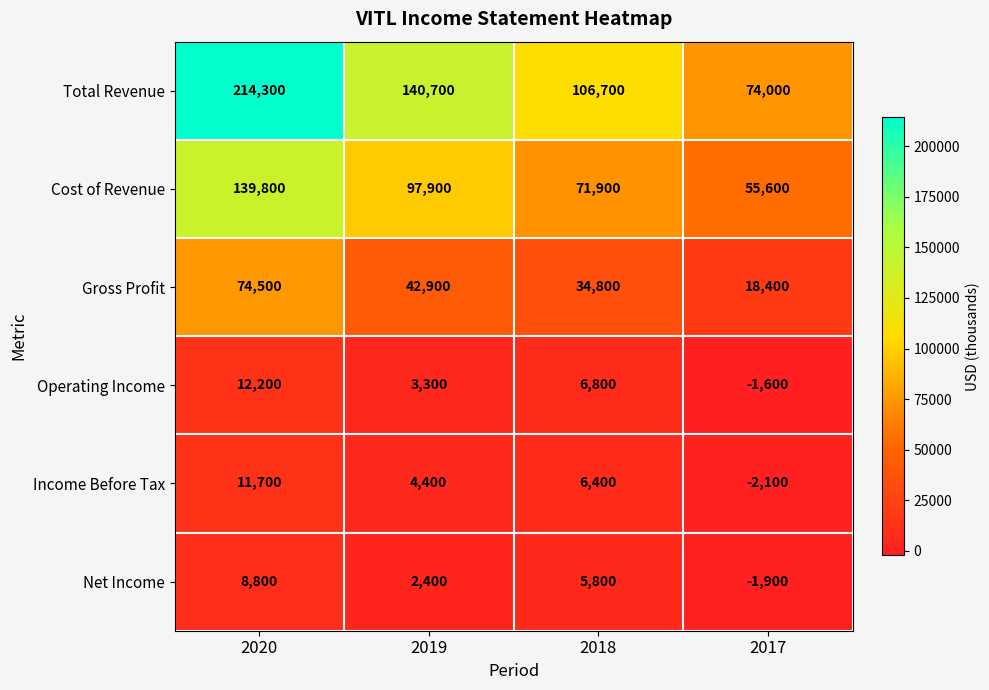

What is the spread (max minus min) of values at 2019?

138300